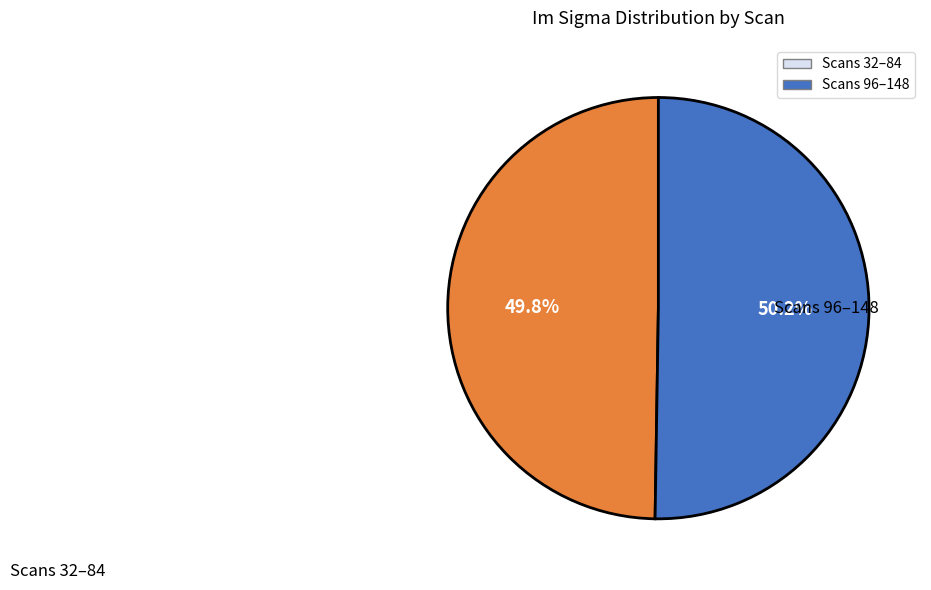

Is there any slice that represents more than half of the pie?

Yes